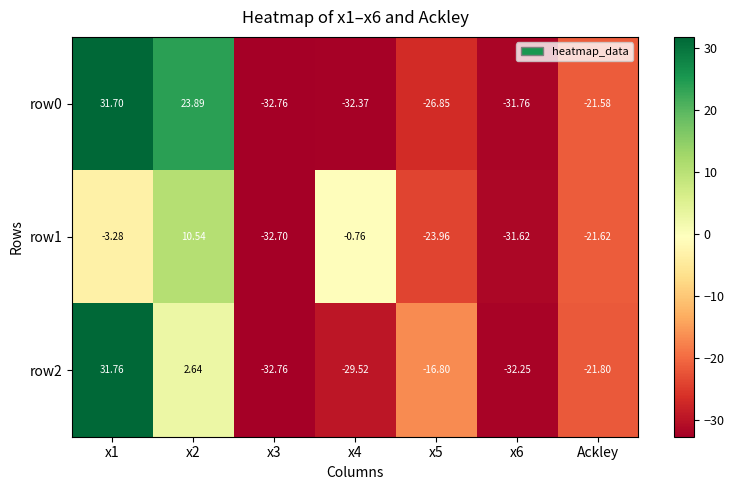

Is the value of row2 at x3 greater than the value of row1 at Ackley?

No